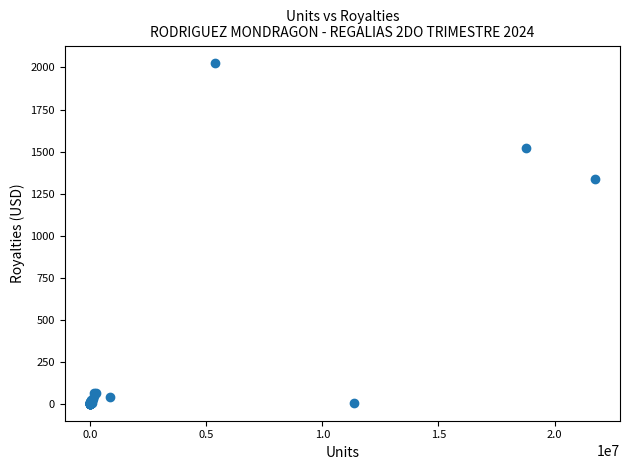

What Y value in the scatter plot is closest to 1014?

1336.3